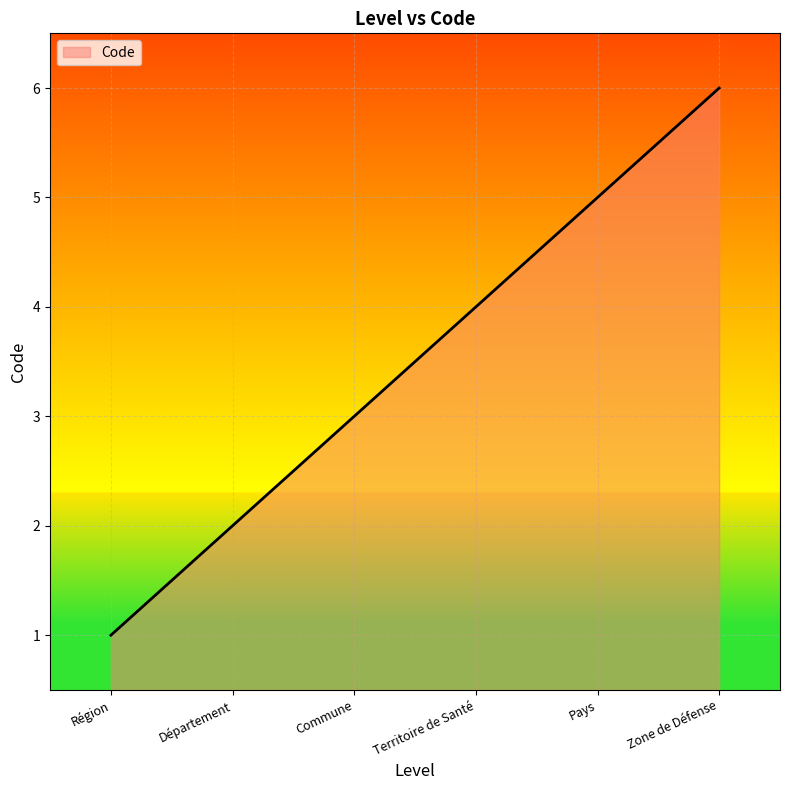

What is the greatest value displayed?

6